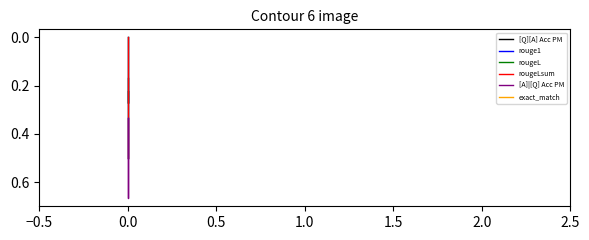

What are all the series names shown in the legend?

[Q][A] Acc PM, rouge1, rougeL, rougeLsum, [A]|[Q] Acc PM, exact_match